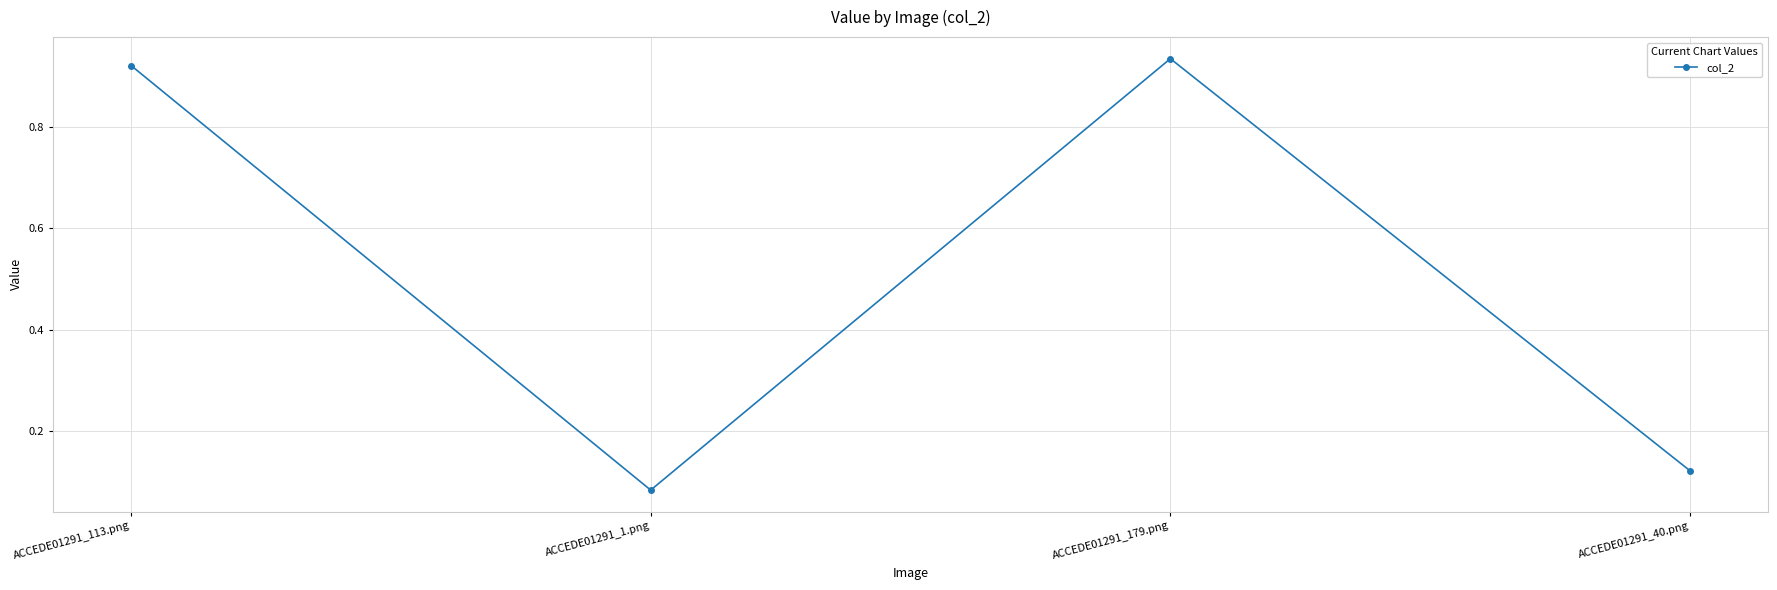

Is it true that the value at ACCEDE01291_113.png is 0.3?

False